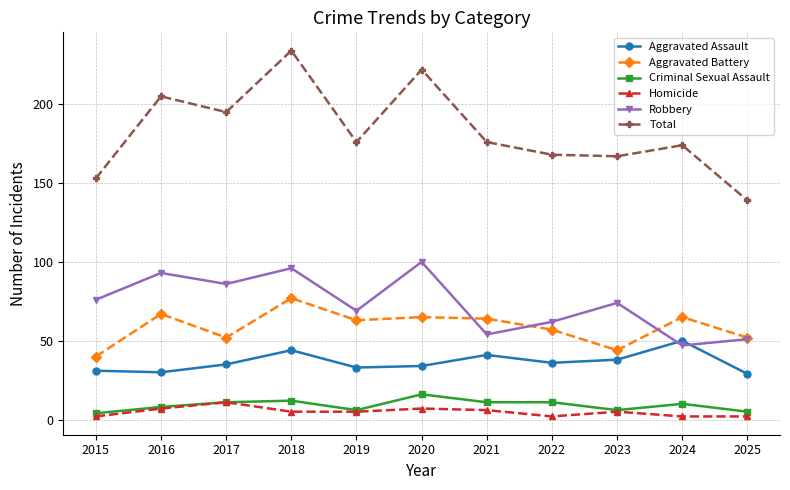

What is the value of the Homicide point at the 4th from the left?

5